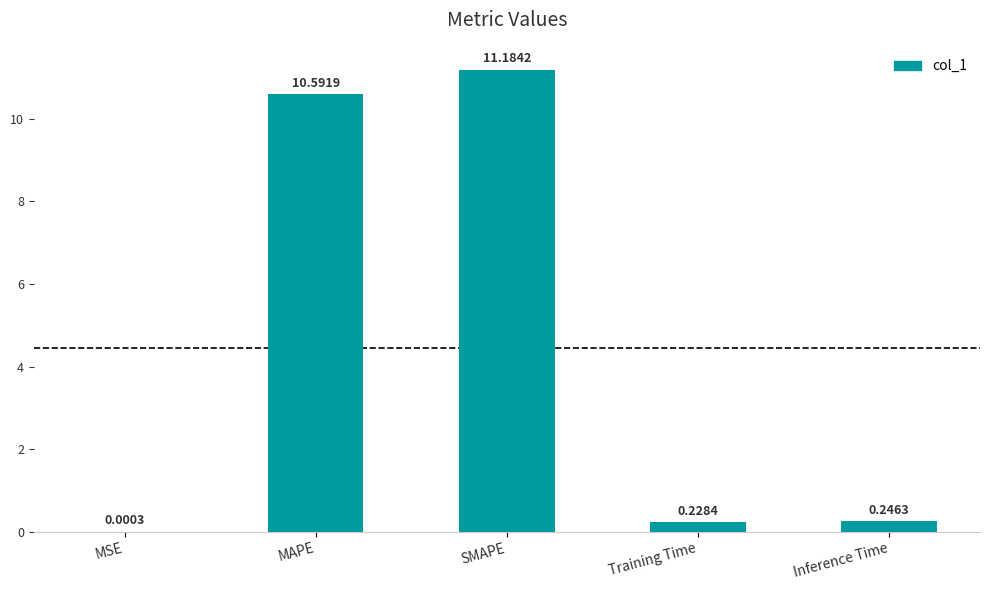

Are the bars grouped side by side (vs. stacked)?

No